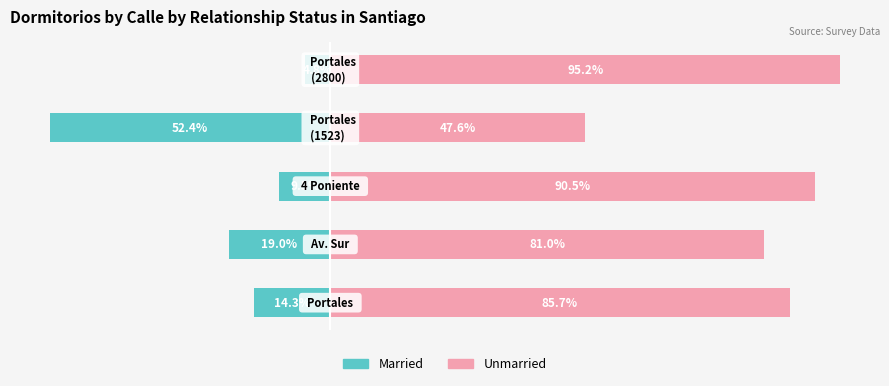

Rank the series by their average value, from highest to lowest.

Unmarried, Married